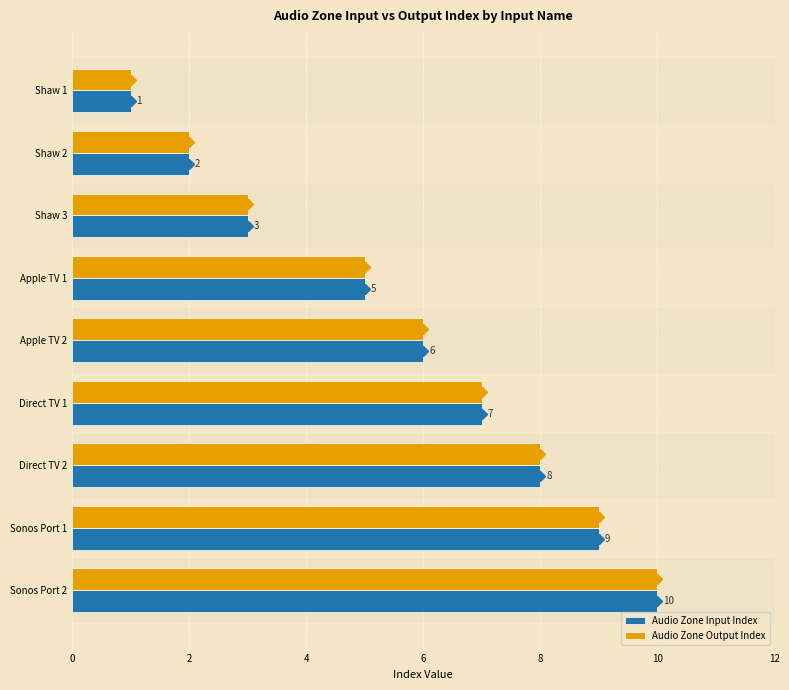

What is the total value across all series at Shaw 3?

6